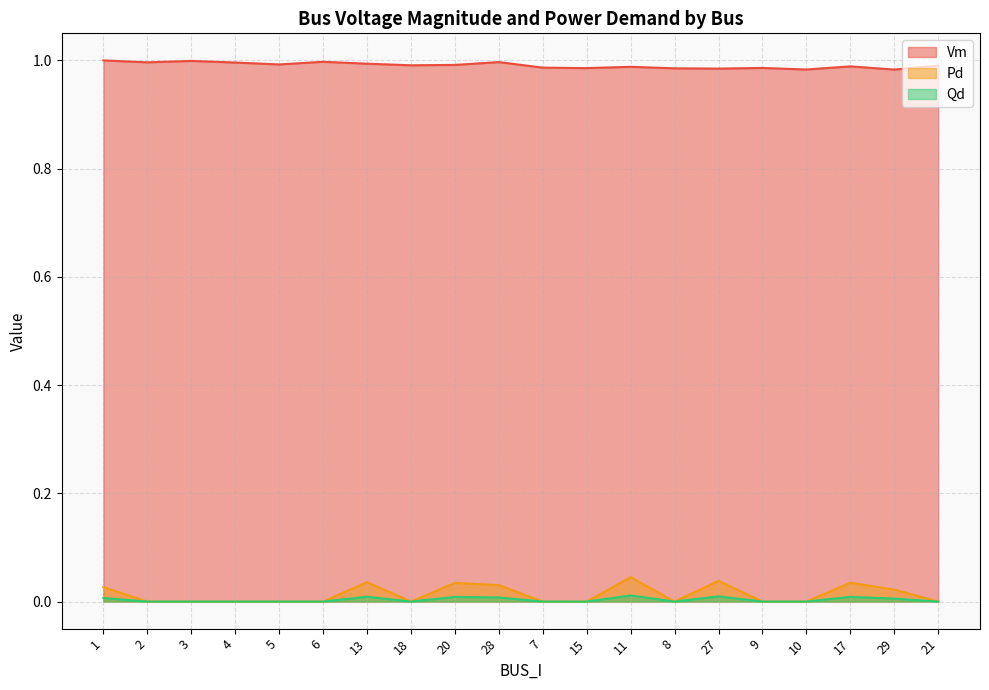

Count the number of data series in this chart.

3